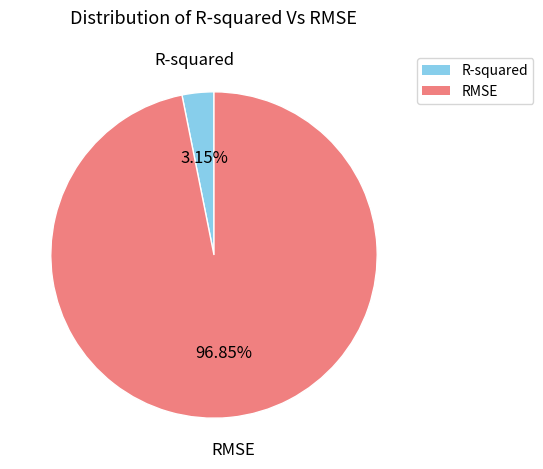

What percentage is the RMSE slice, to the nearest percent?

97%